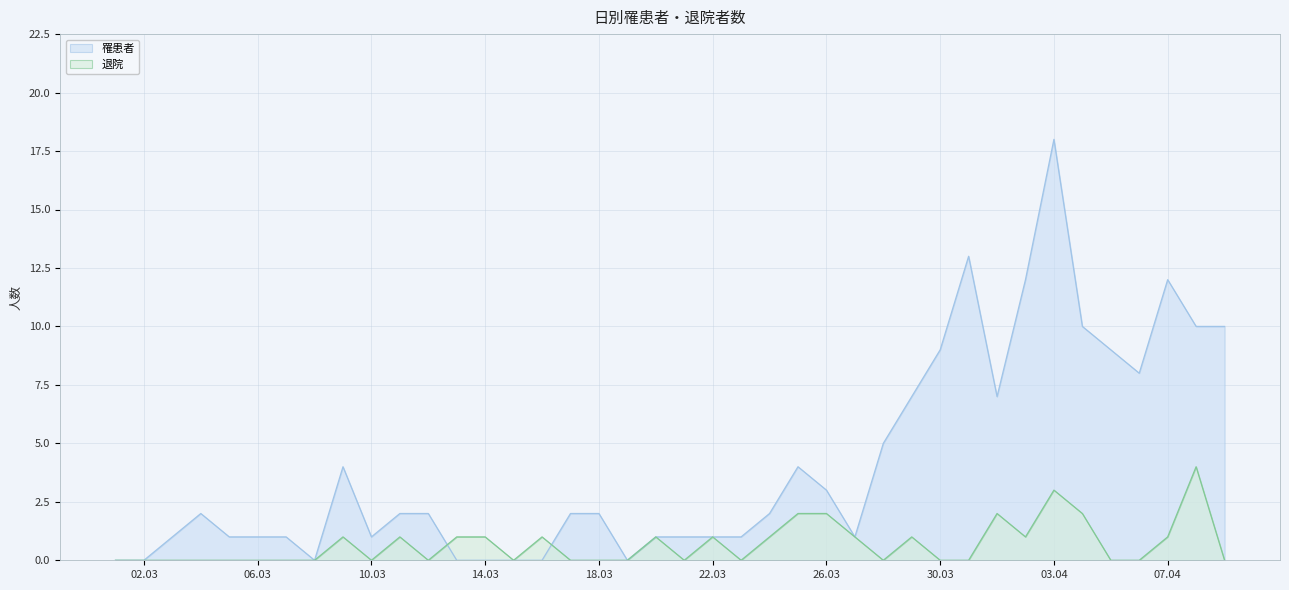

How many interior local peaks does the 罹患者 series have?

6